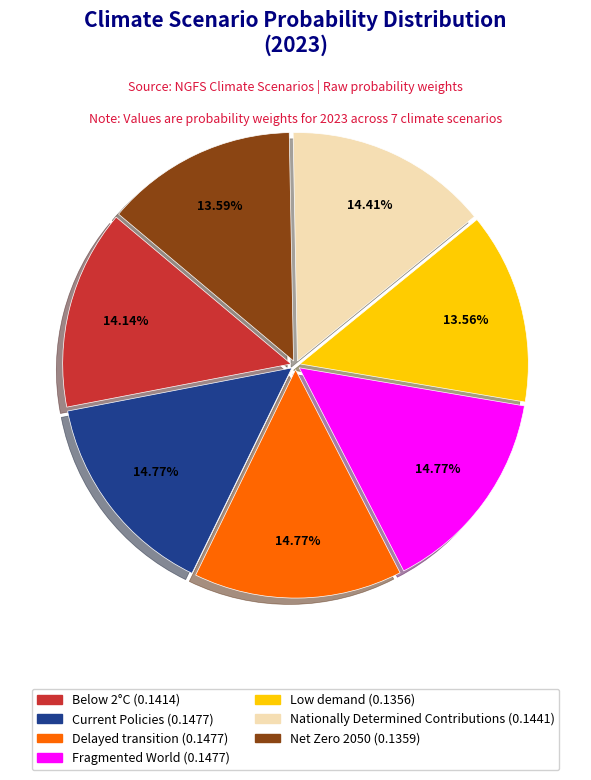

Which has a higher value, Below 2°C or Current Policies?

Current Policies